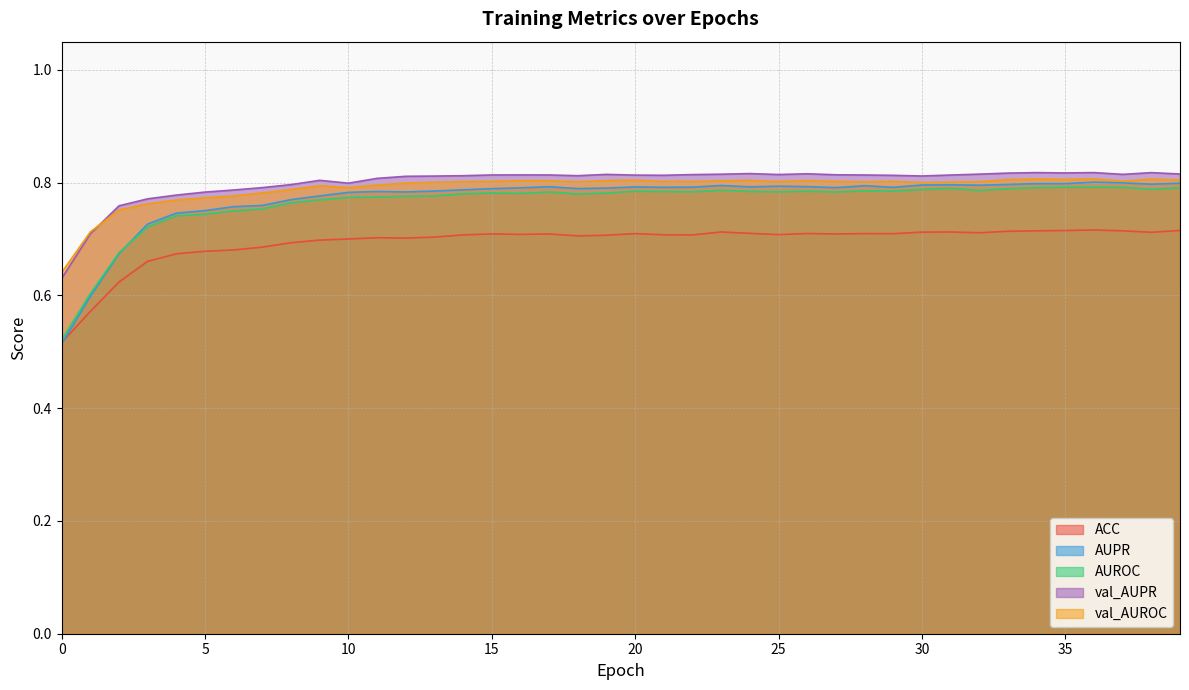

Where is the first local maximum for val_AUPR?

9